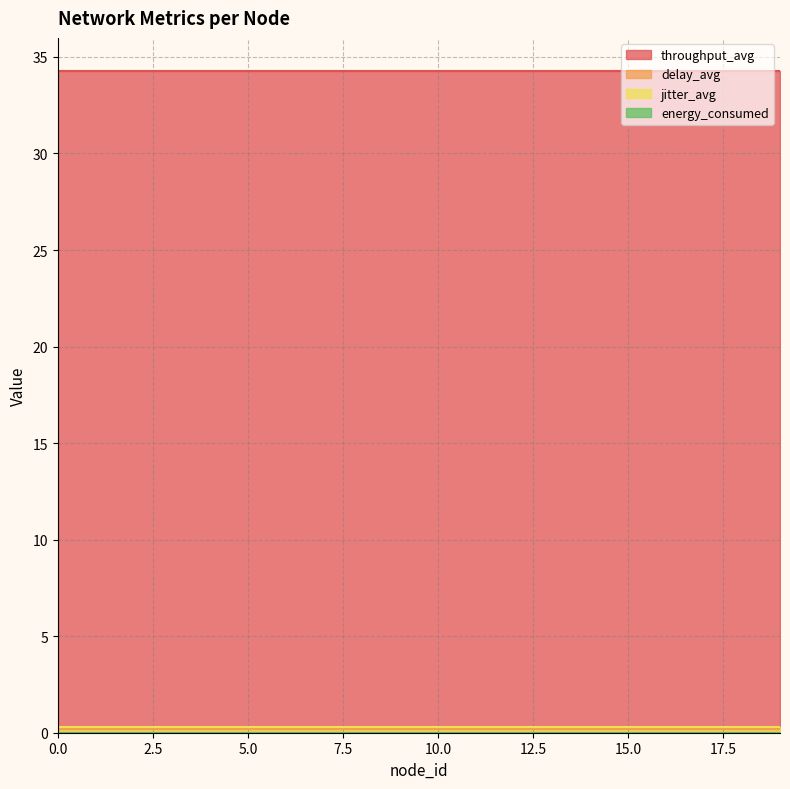

What is the average value of the throughput_avg series?

34.3